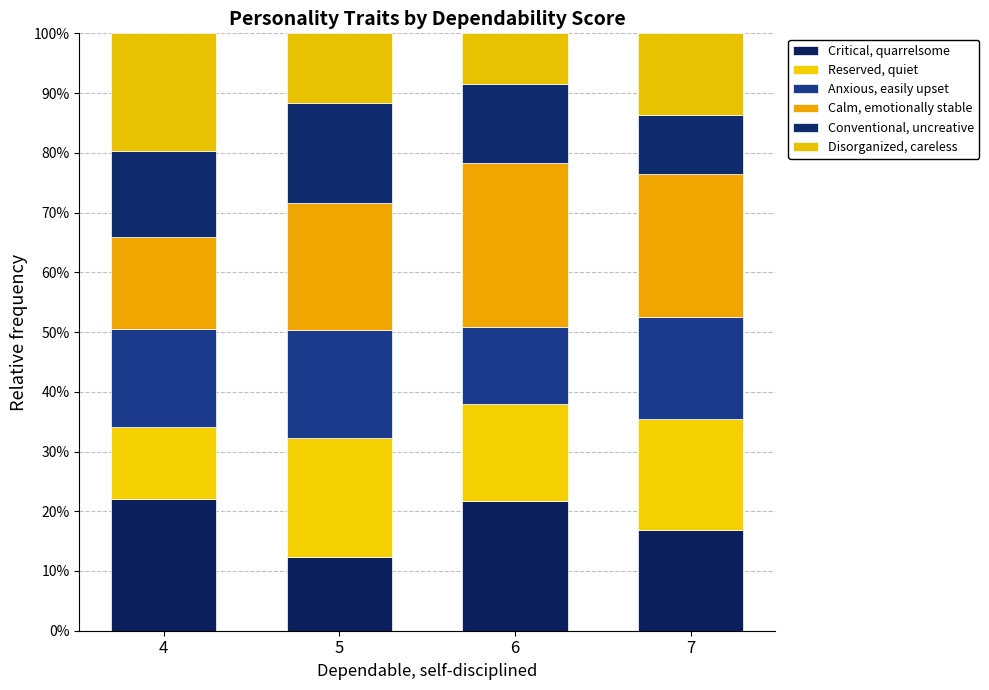

The value of Calm, emotionally stable at 6 is 7.4. True or false?

False